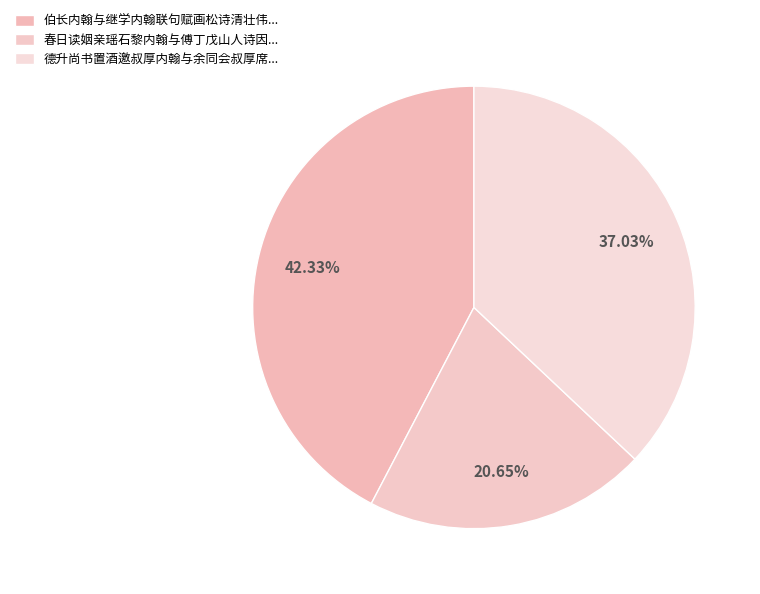

How many segments does this pie chart have?

3